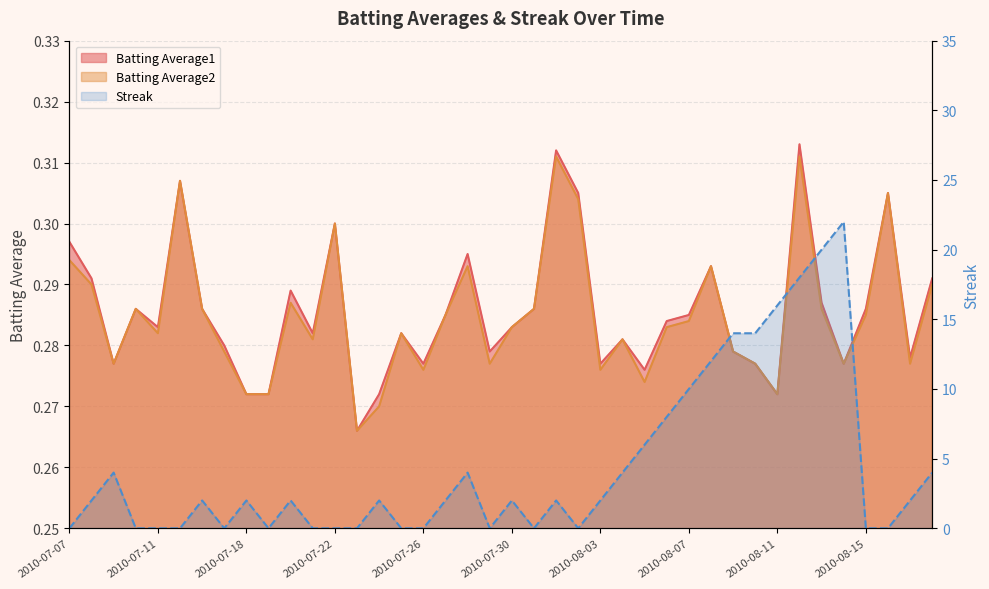

What is the value of the Streak point at the 29th from the left?

10.0